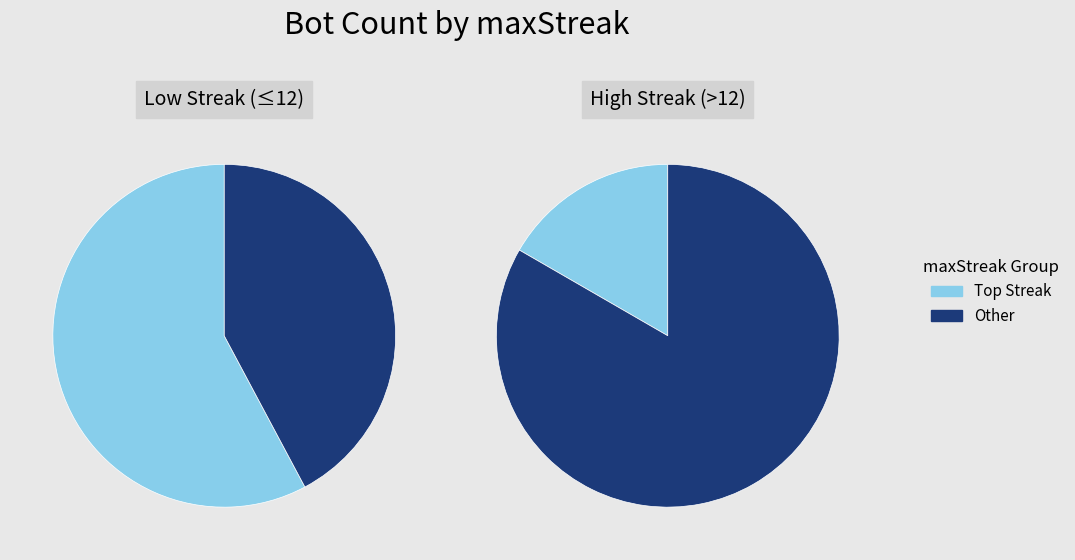

Is 14 the majority of the pie?

No